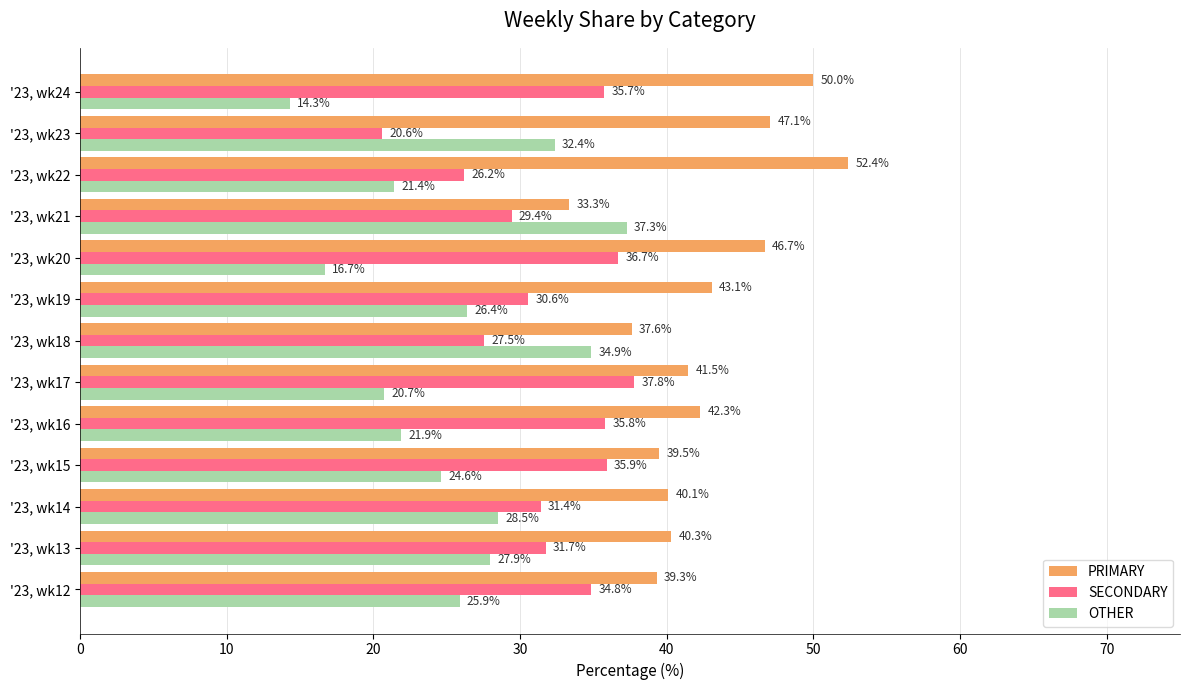

True or false: SECONDARY has a value of 35.9 at '23, wk23.

False